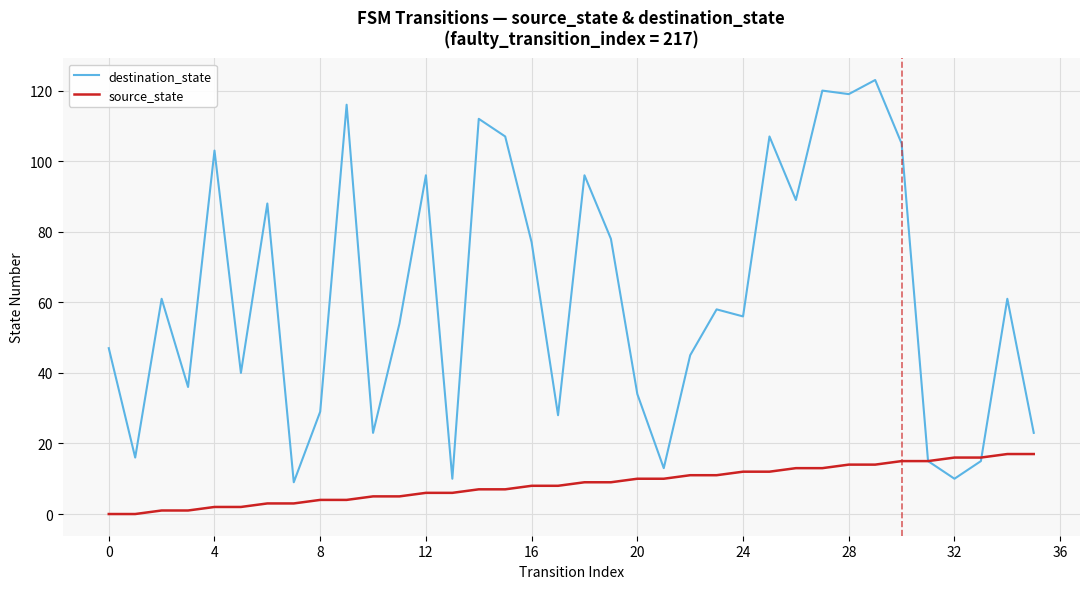

List the series in order of their overall mean, lowest first.

source_state, destination_state